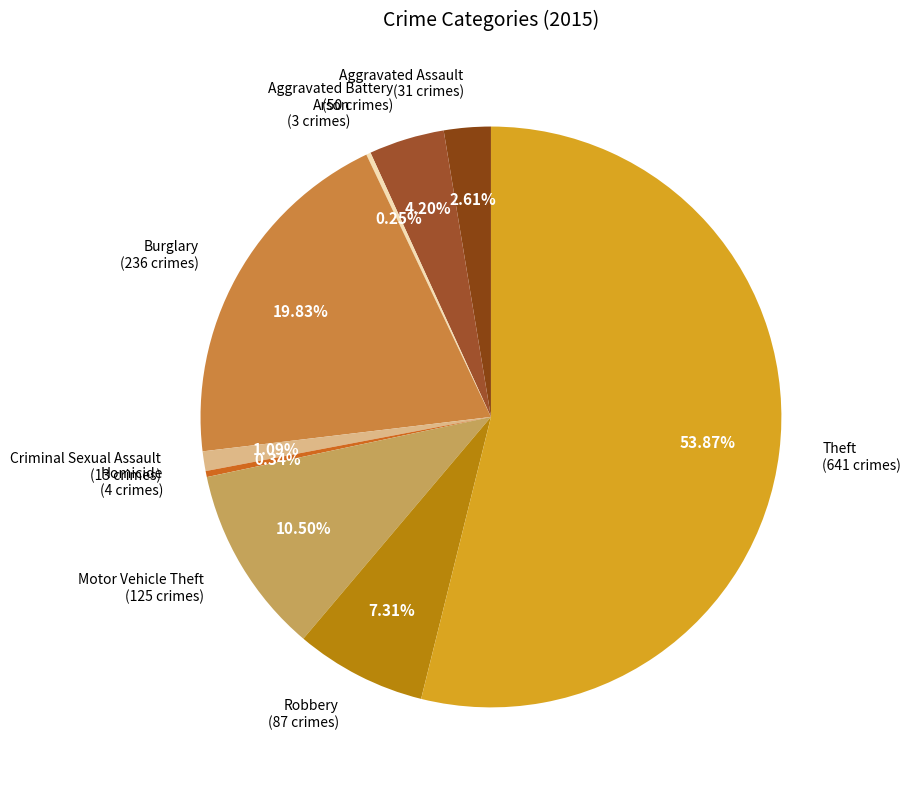

The Criminal Sexual Assault slice represents 1% of the pie. True or false?

True